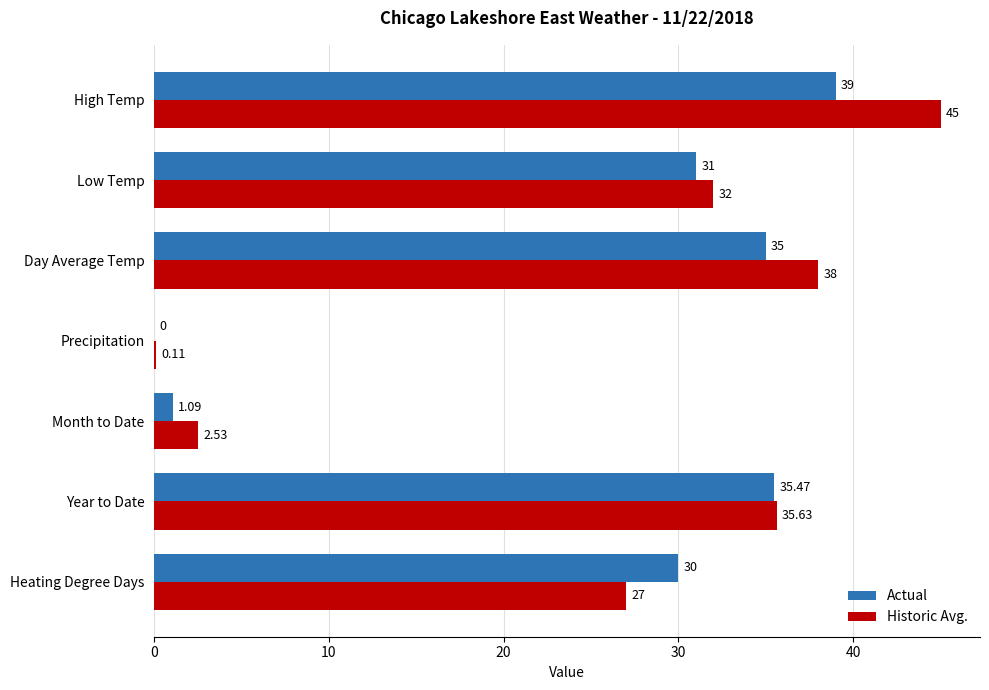

Which category has the highest value in the Actual series?

High Temp